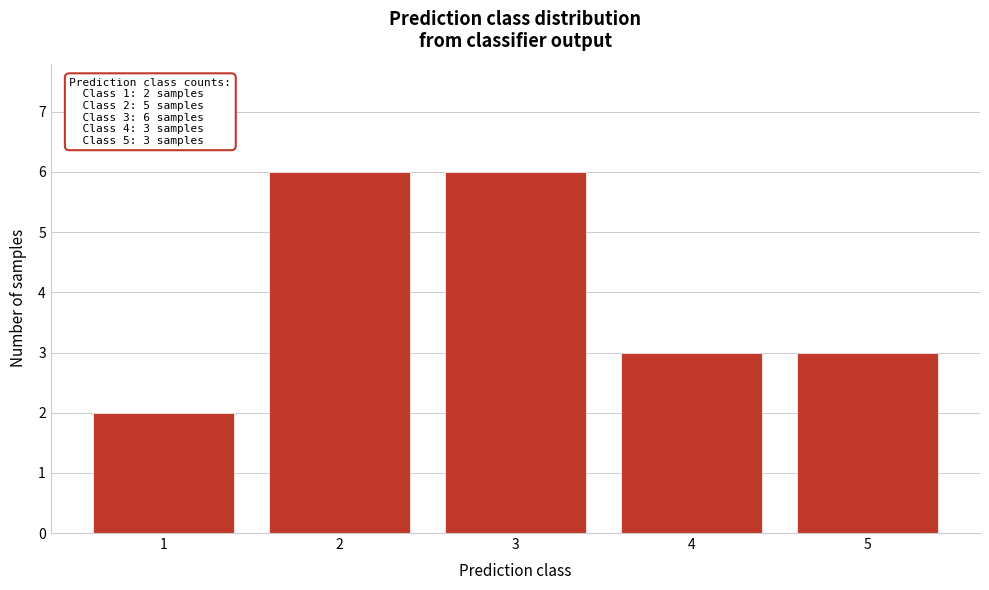

Reading left to right, what are all the values shown in this chart?

1=2	2=6	3=6	4=3	5=3